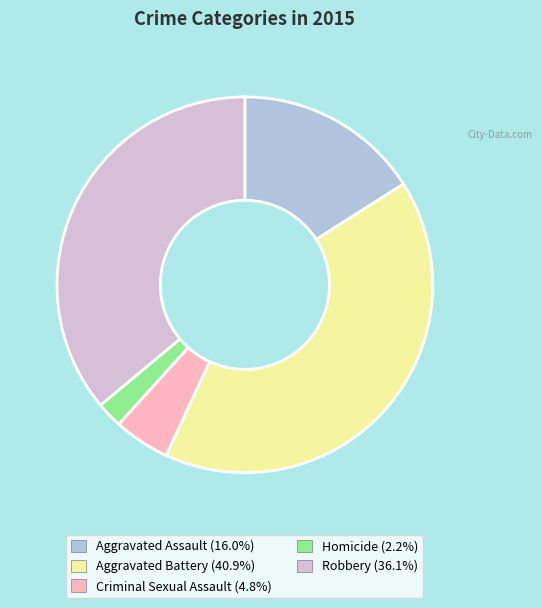

Combined, do Robbery and Criminal Sexual Assault account for over 50%?

No